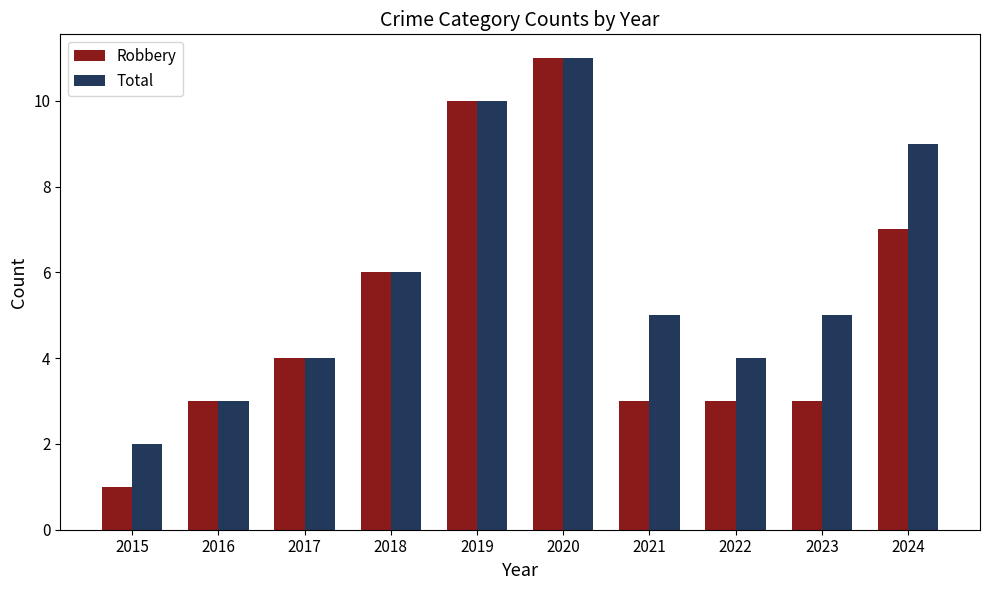

Are the bars grouped side by side (vs. stacked)?

Yes